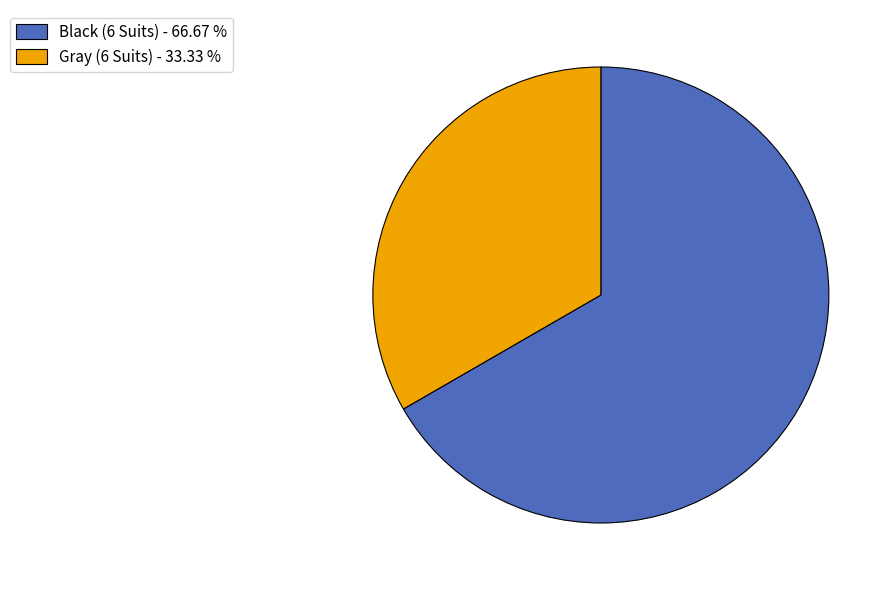

Which slice is the smallest?

Gray (6 Suits)